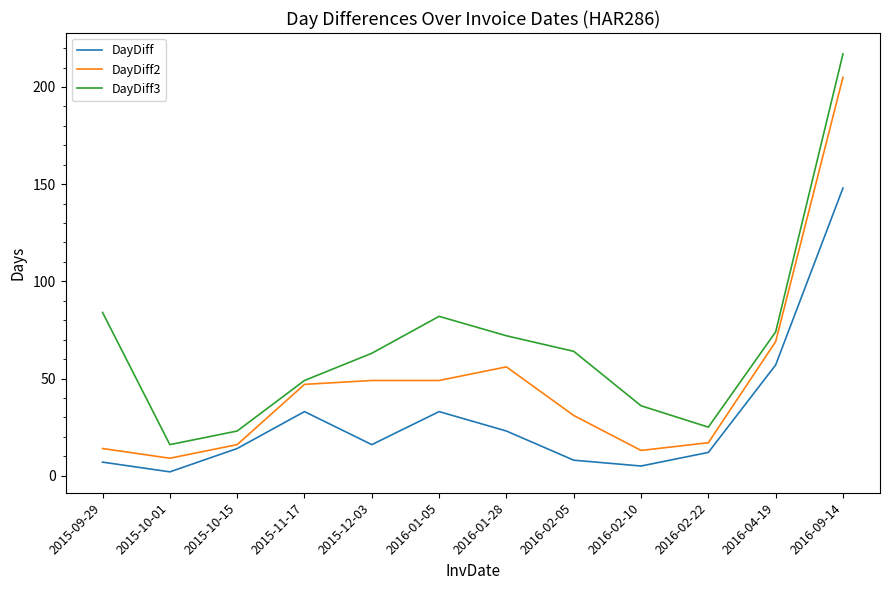

What position from the right is 2015-11-17?

9